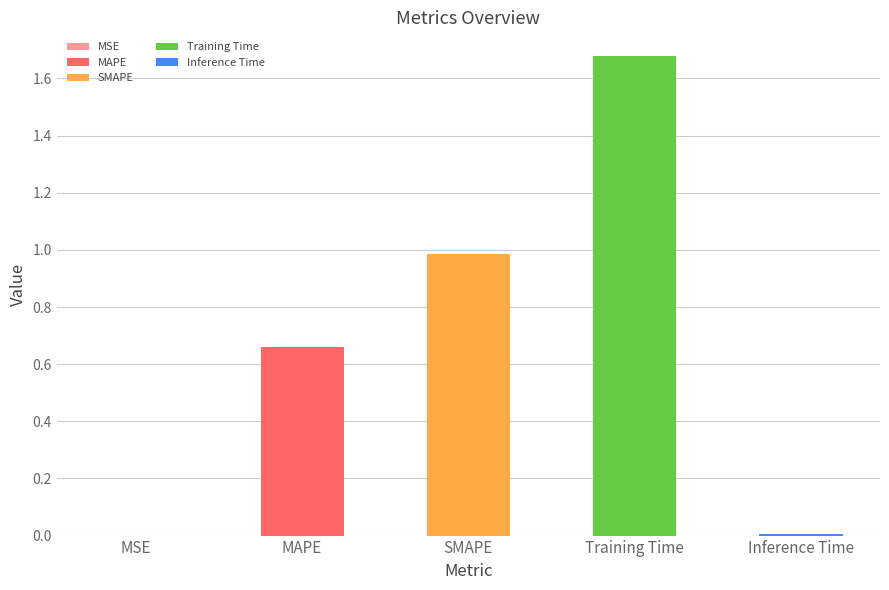

How many categories are shown in the chart?

5